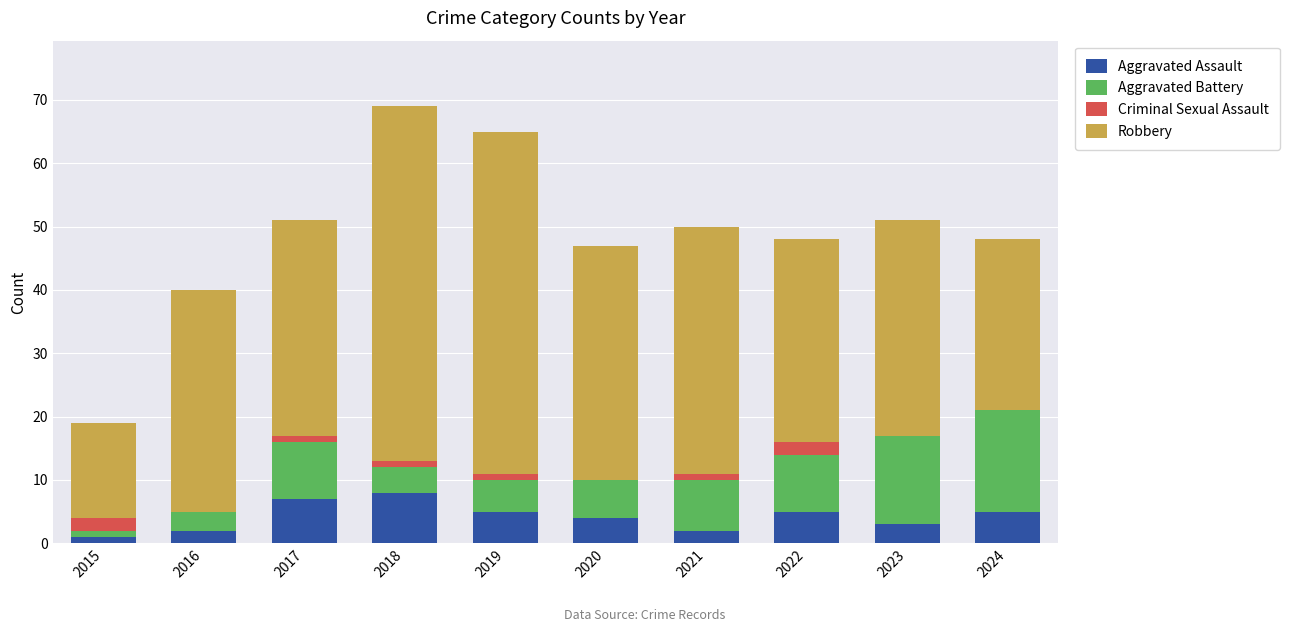

True or false: Aggravated Assault has a value of 1 at 2015.

True